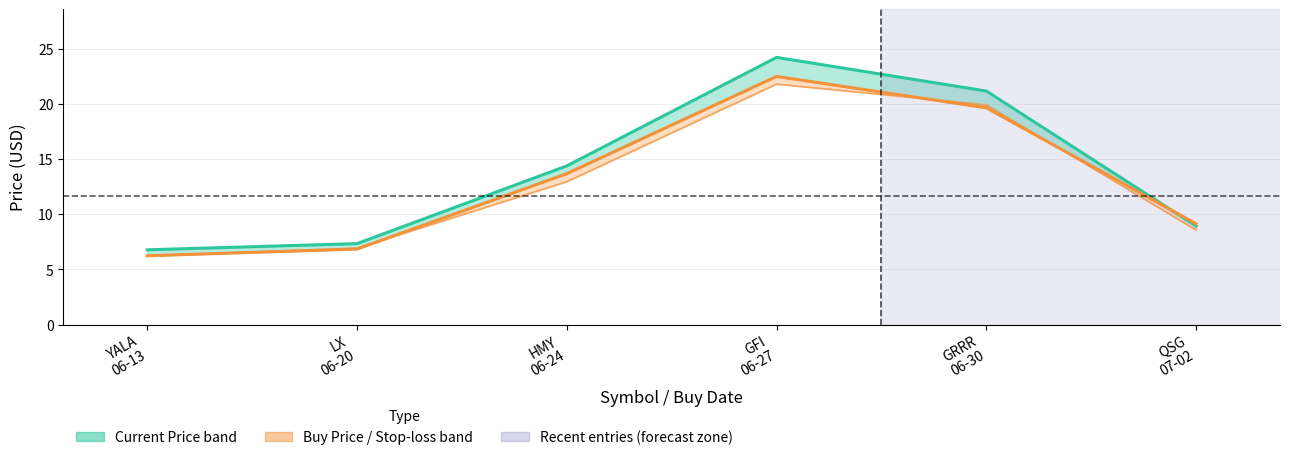

Is the value of Current Price at GFI
06-27 greater than the value of Buy Price at QSG
07-02?

Yes